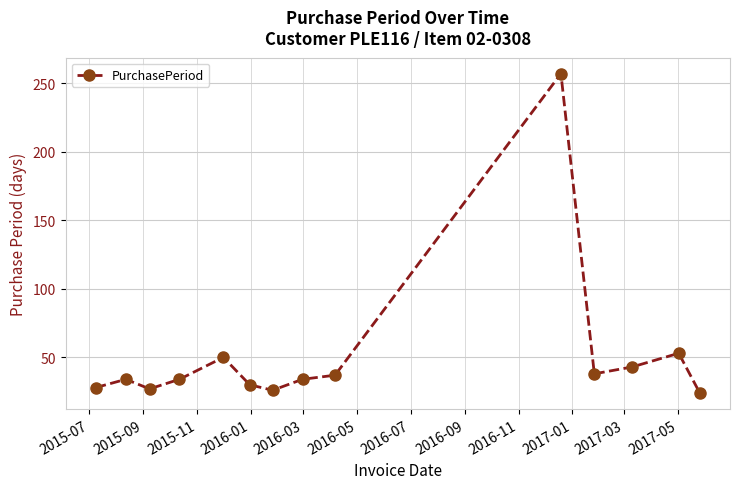

What is the difference between the maximum and minimum values?

233